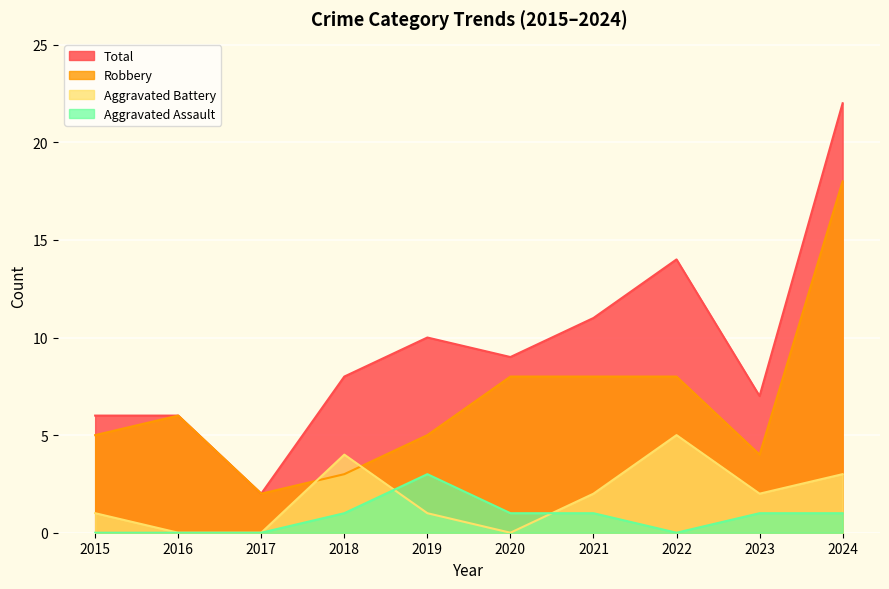

What is the difference between the highest and lowest values at 2023?

6